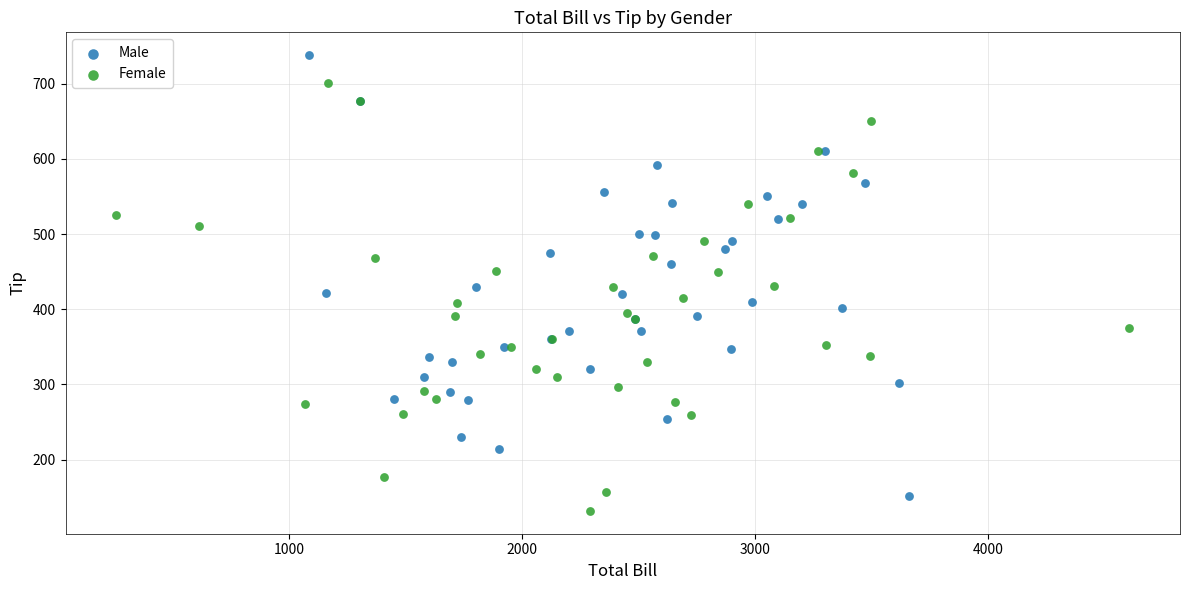

Which series contains the highest Y value?

Male